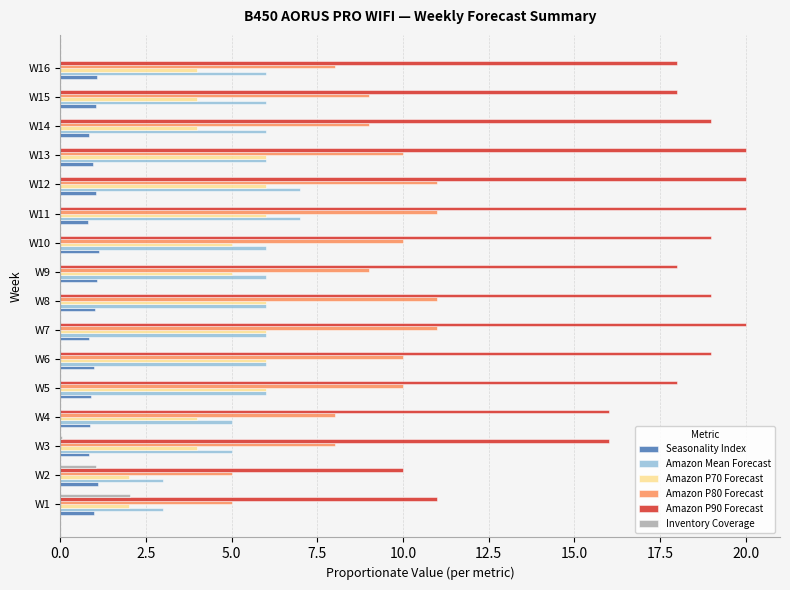

The Inventory Coverage series shows 1.2 at W8. True or false?

False